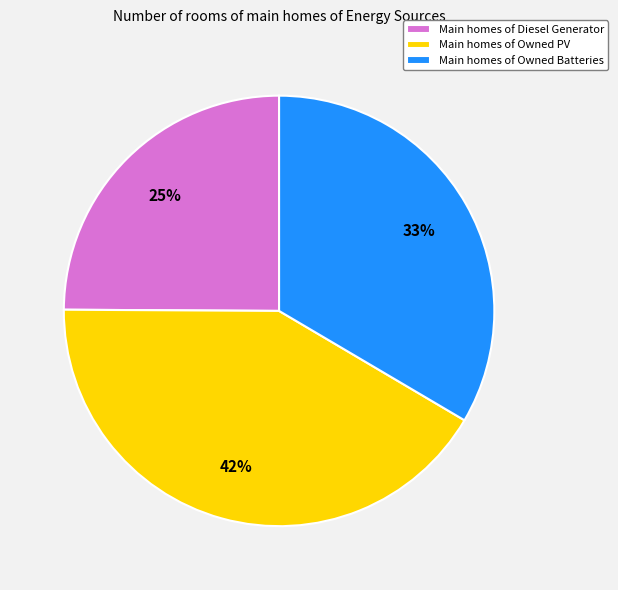

Count the number of slices in the pie.

3